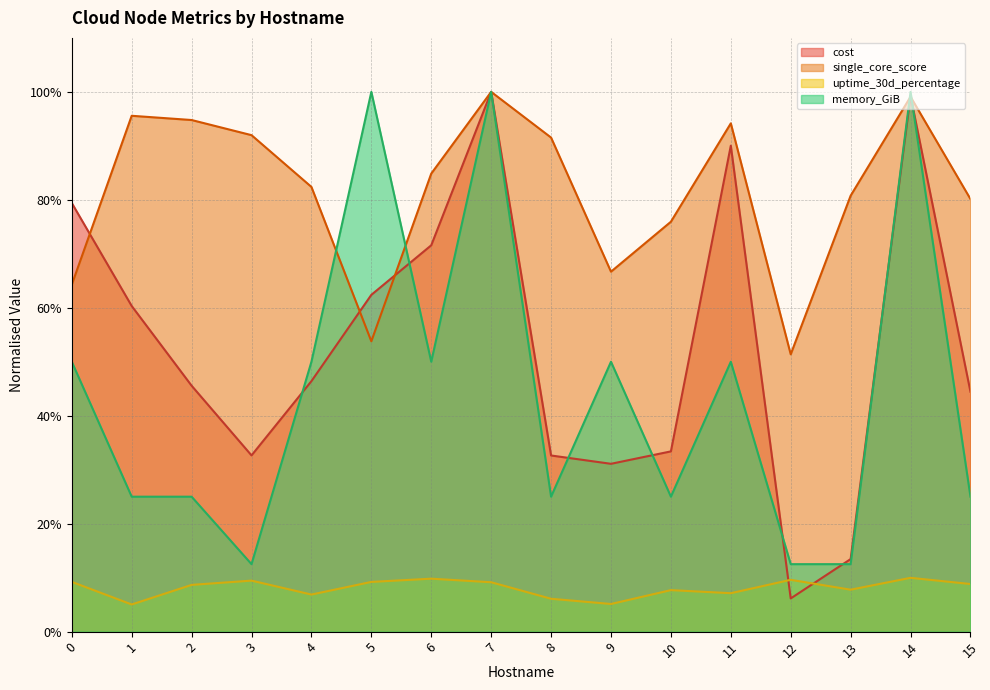

What is the value of the uptime_30d_percentage point at the 3rd from the left?

8.7